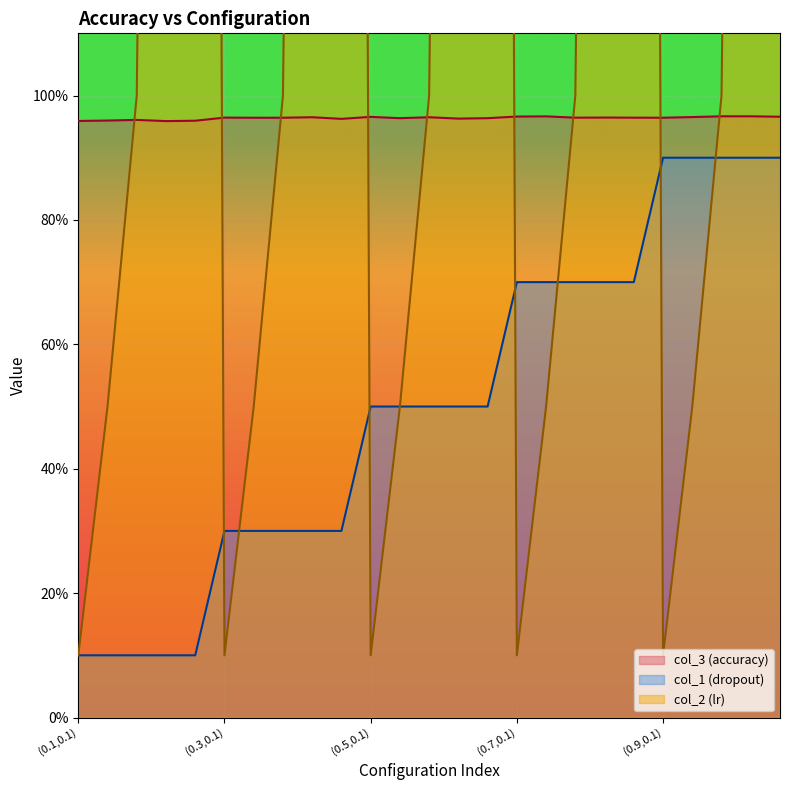

What is the label of the 4th point from the right?

(0.9,0.5)